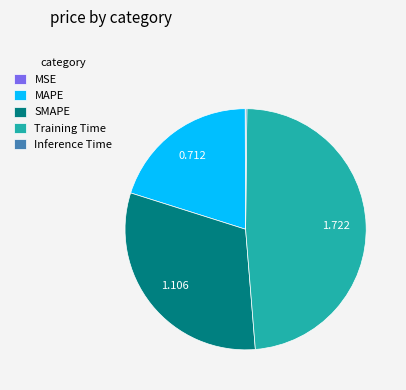

Which slice is the largest?

Training Time